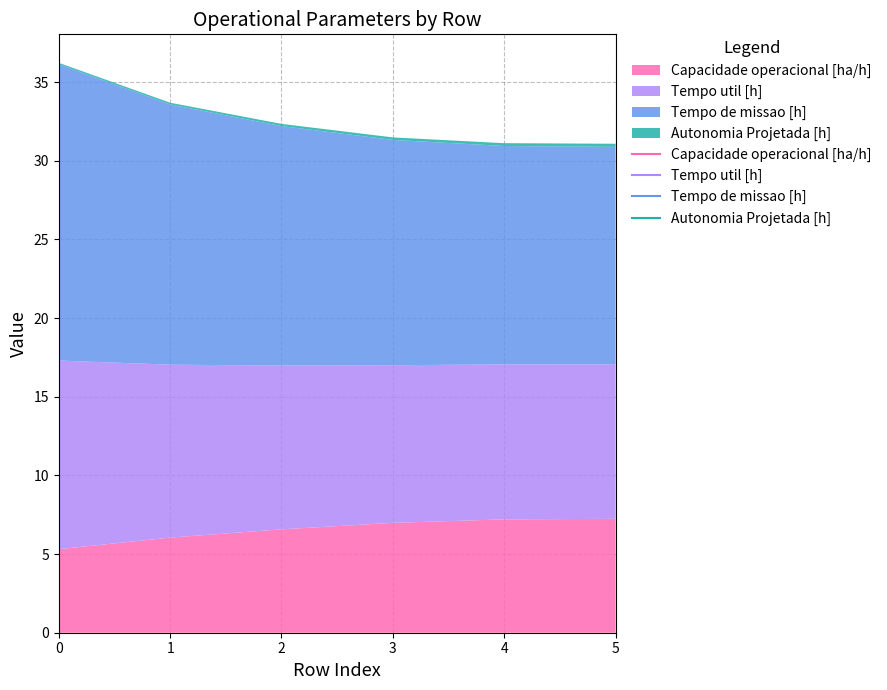

What value does the Tempo de missao [h] series have at 1?

16.5